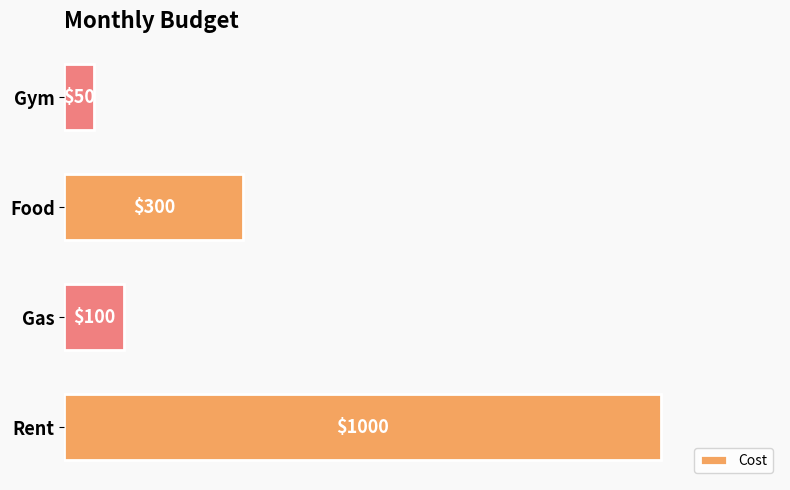

Rank the categories by value from lowest to highest.

Gym, Gas, Food, Rent